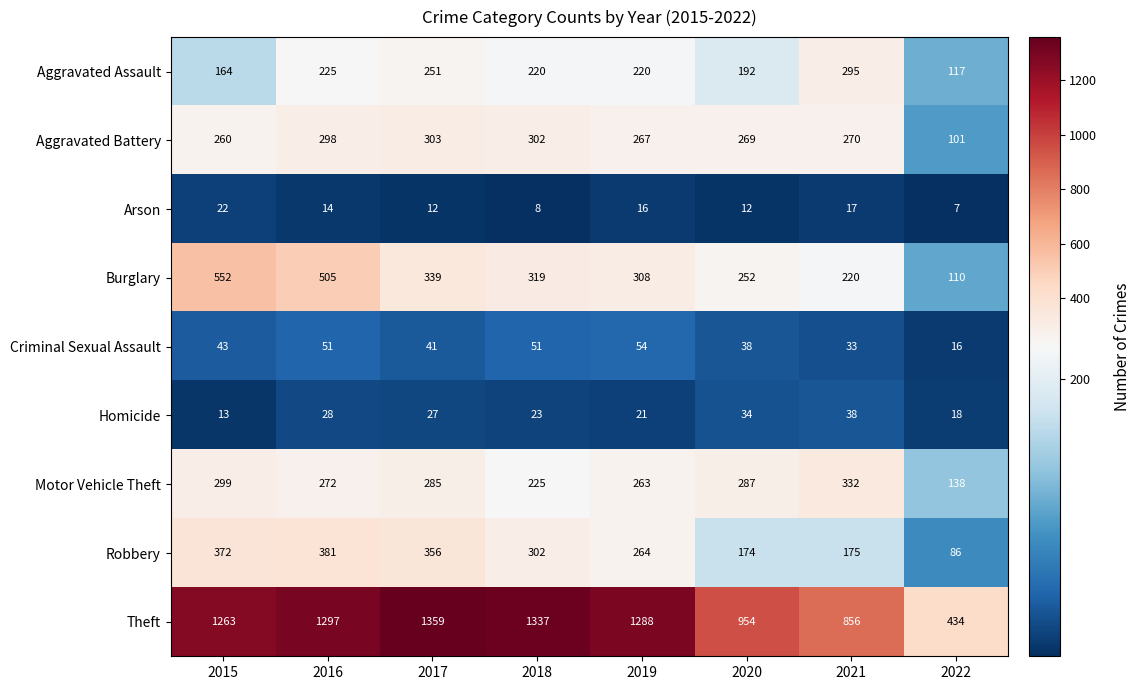

Is it true that Burglary equals 689 at 2016?

False